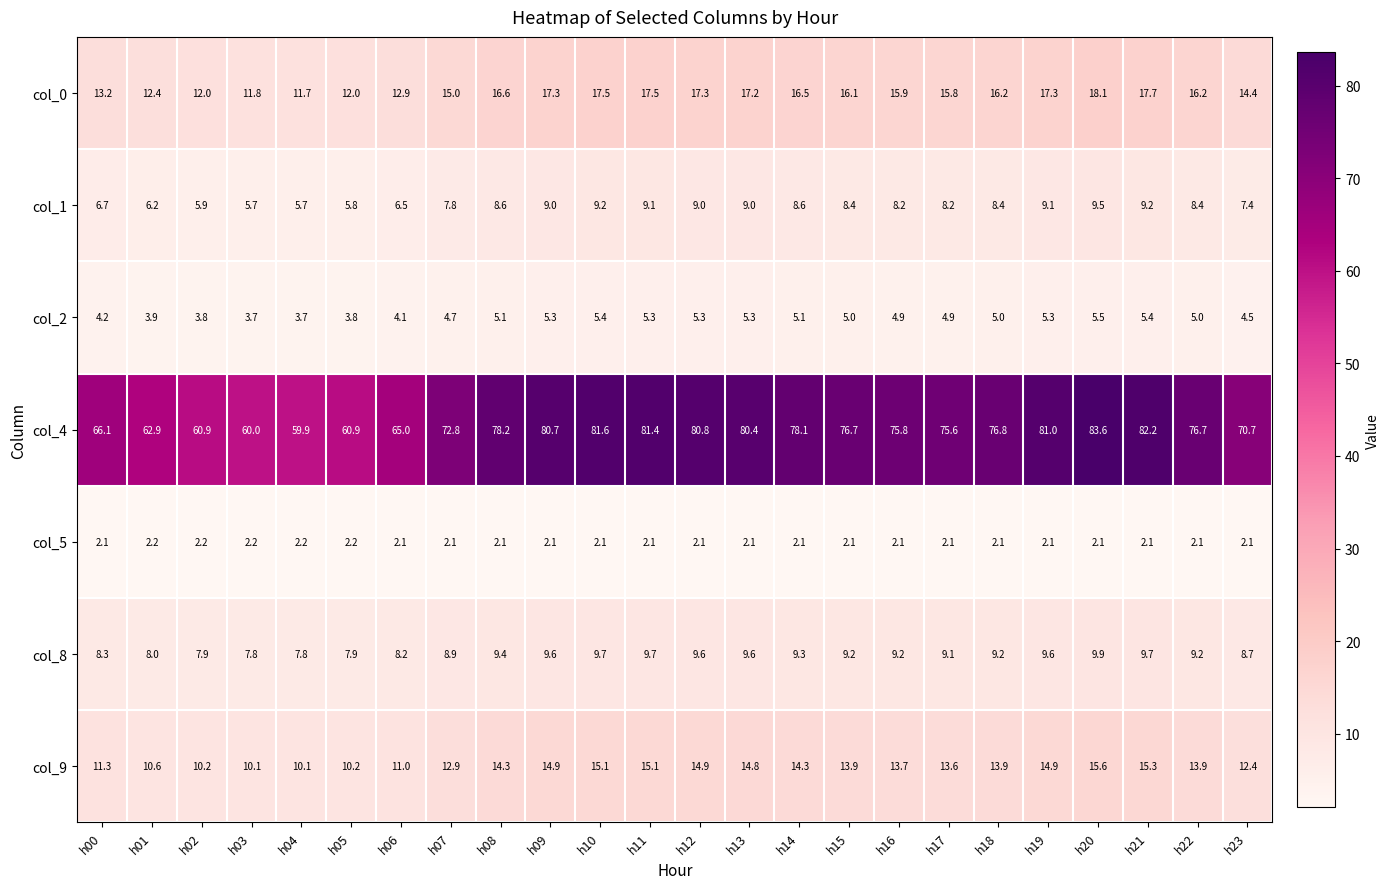

List the series in order of their peak value, highest first.

col_4, col_0, col_9, col_8, col_1, col_2, col_5